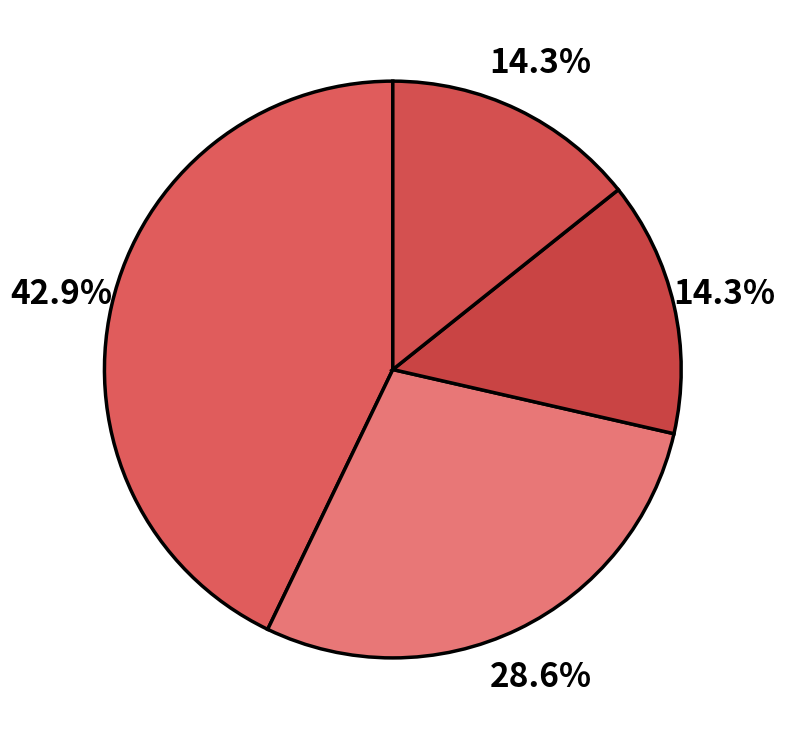

Count the number of slices in the pie.

4